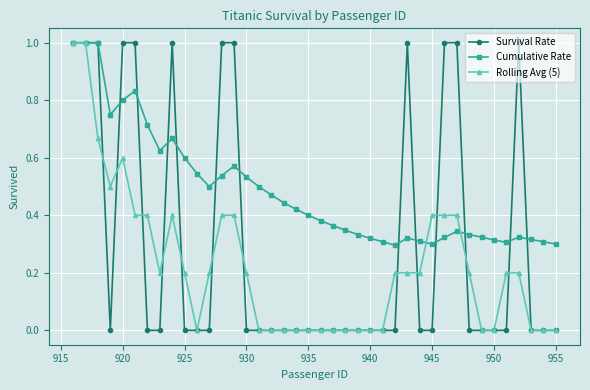

What is the greatest value displayed?

1.0